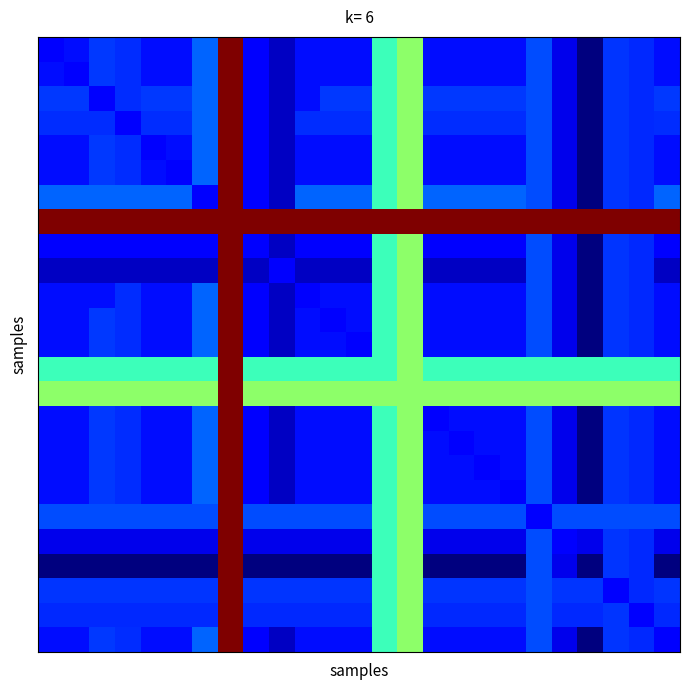

What is the minimum value shown in the chart?

0.3